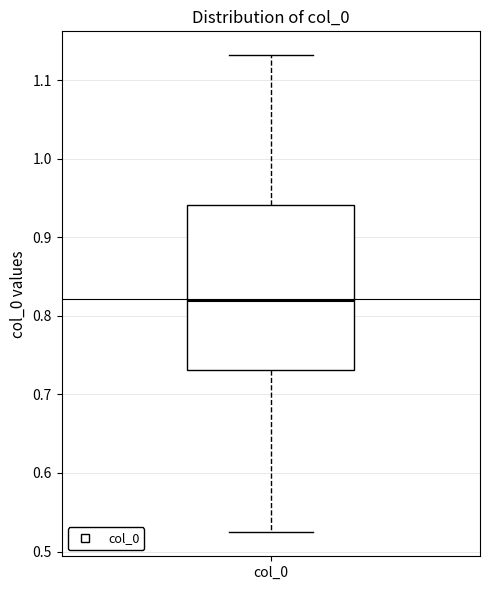

Read this box plot against the y-axis: the position of the median line, the range covered by the box, and the ends of both whiskers. The values are not printed on the chart, so give them approximately, as read against the axis.

median 0.82, box 0.73 to 0.94, whiskers 0.52 to 1.13